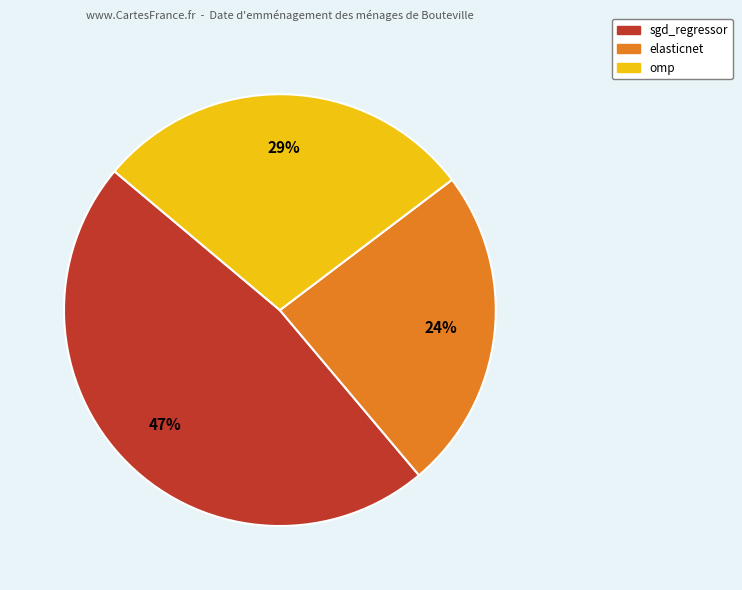

True or false: sgd_regressor accounts for 40% of the total.

False